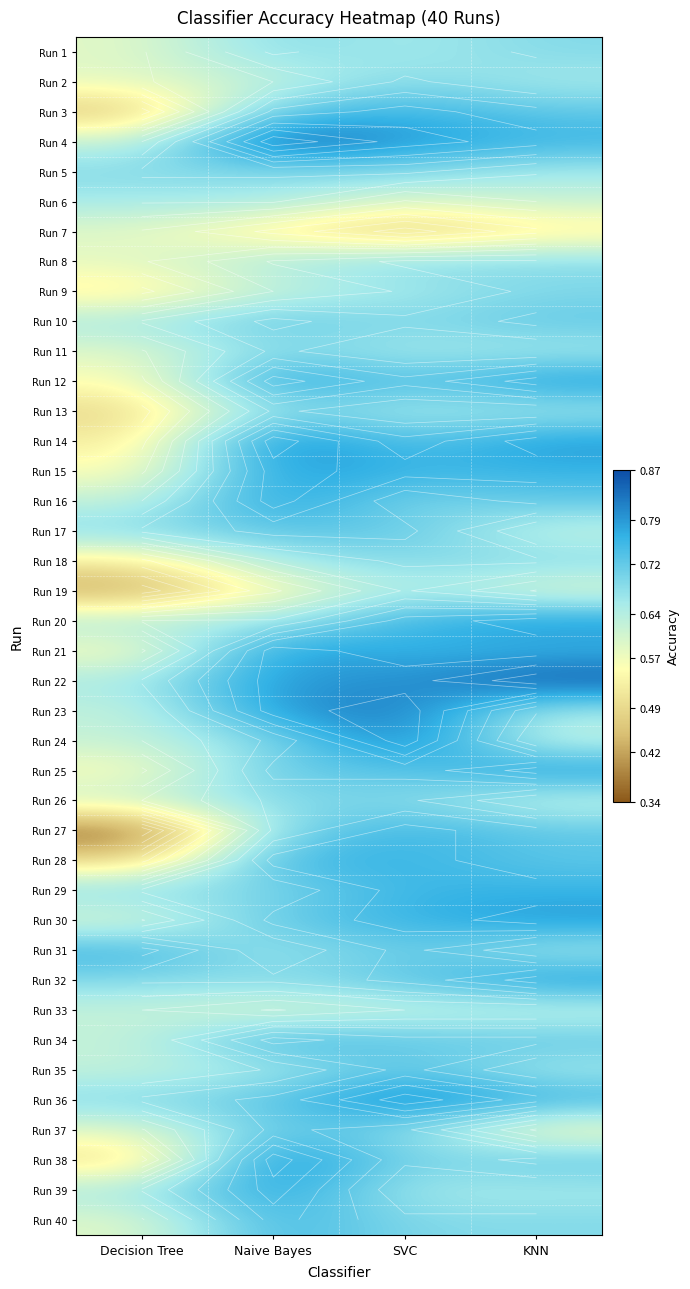

Which label corresponds to the smallest value in the chart?

Decision Tree